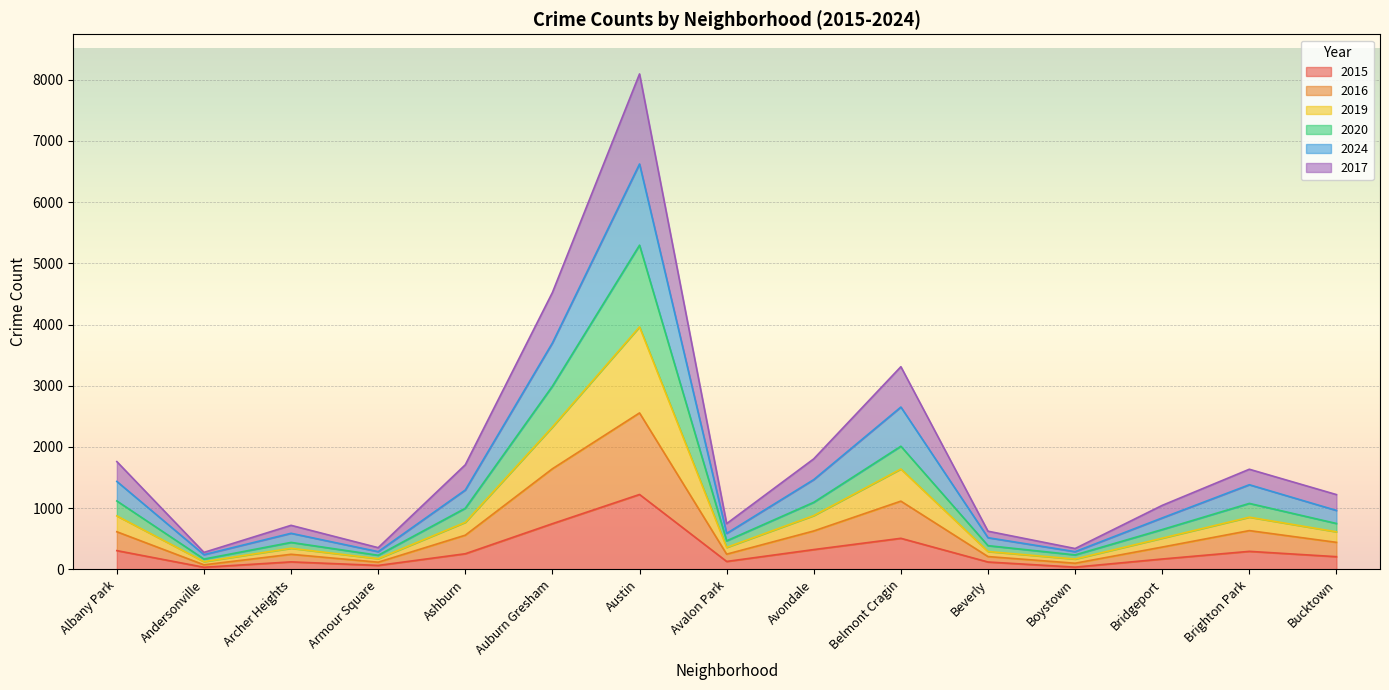

How many distinct data groups are displayed?

6